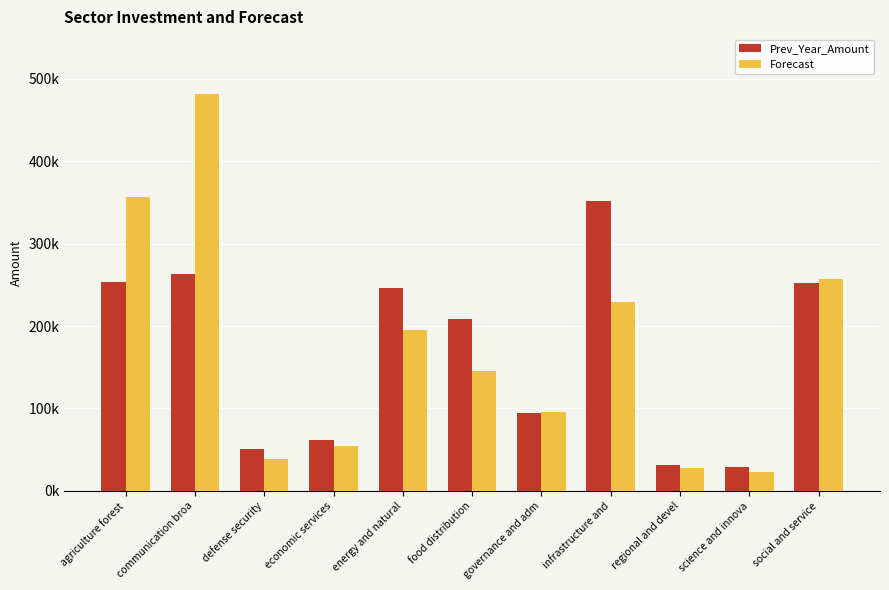

The Prev_Year_Amount series shows 209052.2 at food distribution. True or false?

True